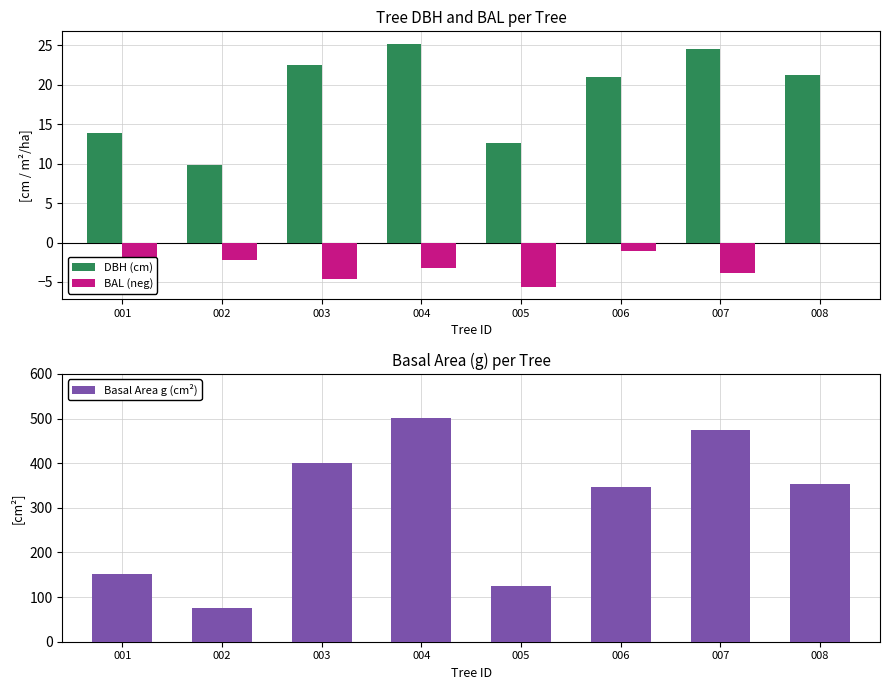

What are all the series names shown in the legend?

DBH (cm), BAL (neg), Basal Area g (cm²)